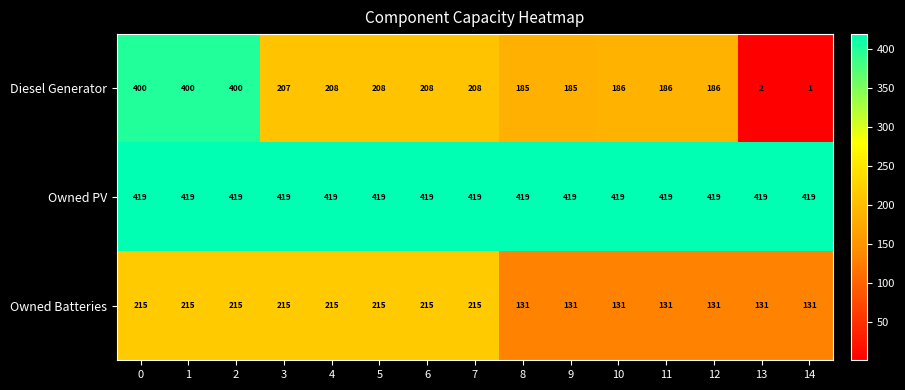

At 6, list the series in order from smallest to largest.

Diesel Generator, Owned Batteries, Owned PV